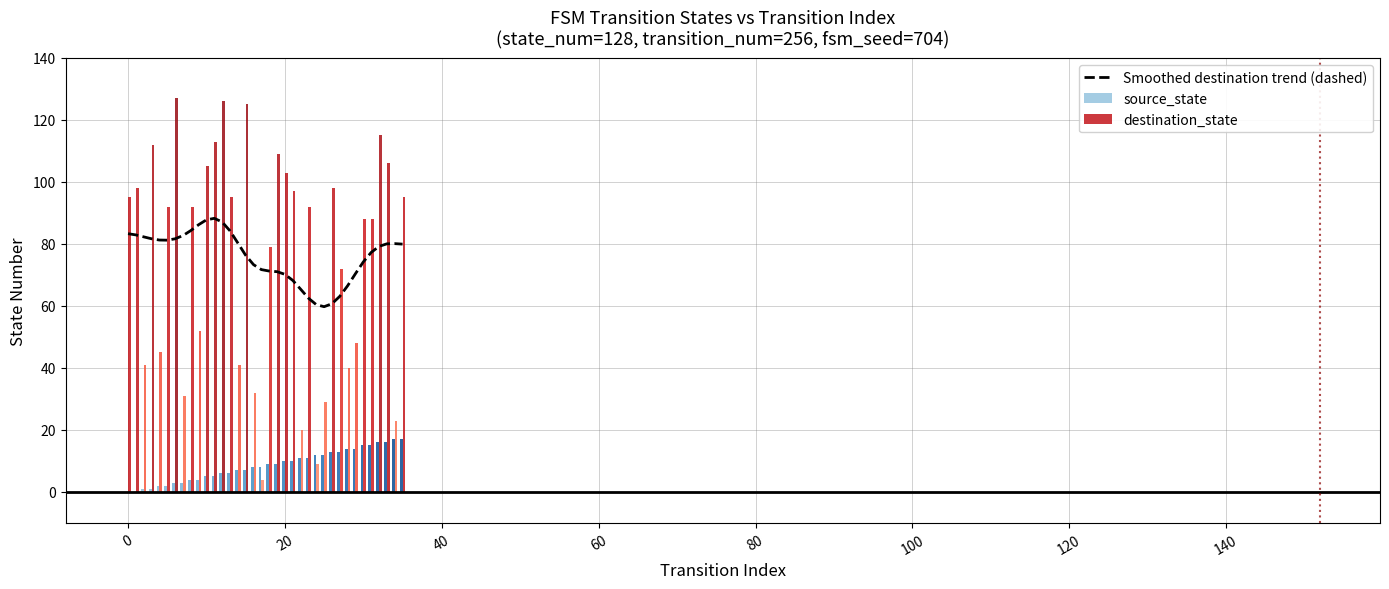

The Smoothed destination trend (dashed) series shows 70.2 at 20. True or false?

True